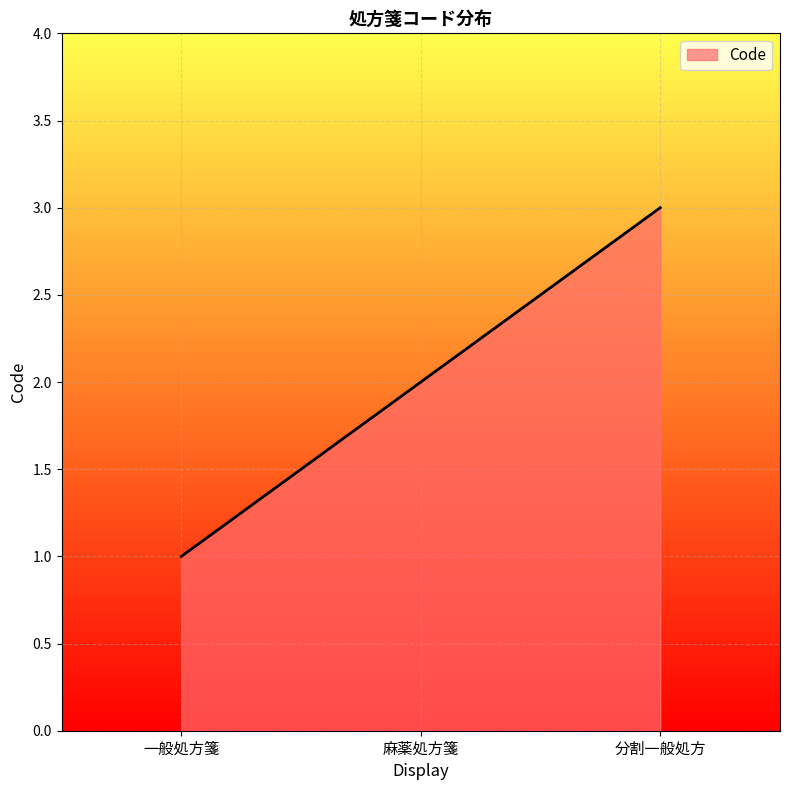

What is the change in value from 麻薬処方箋 to 分割一般処方?

+1